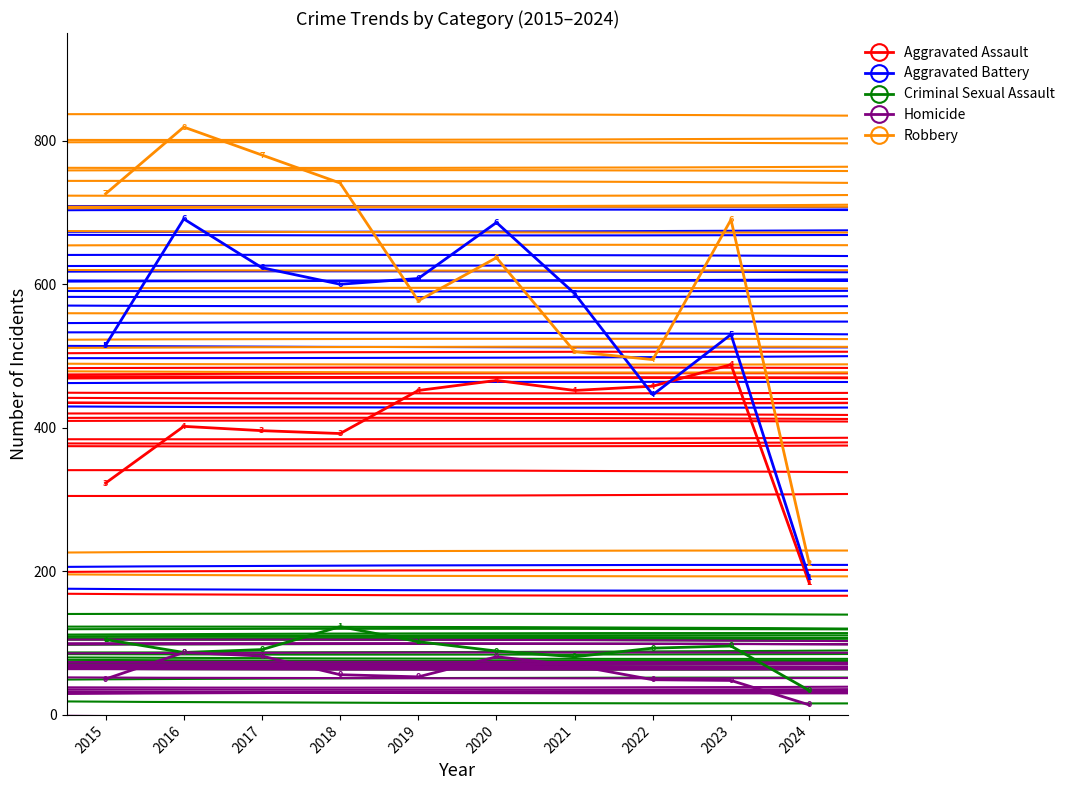

What is the difference between the Robbery values at 2021 and 2024?

295